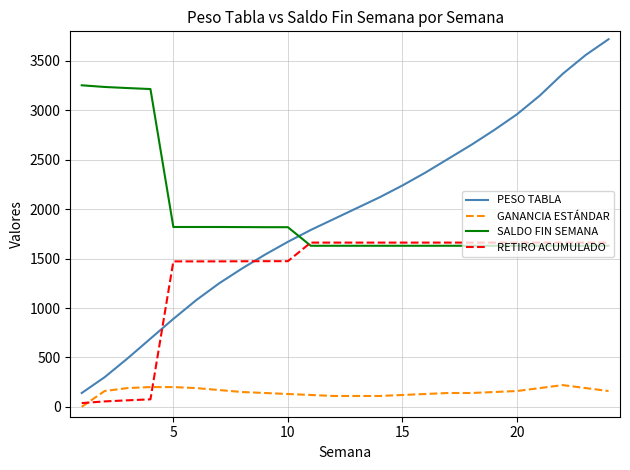

Which series has the widest spread of values?

PESO TABLA